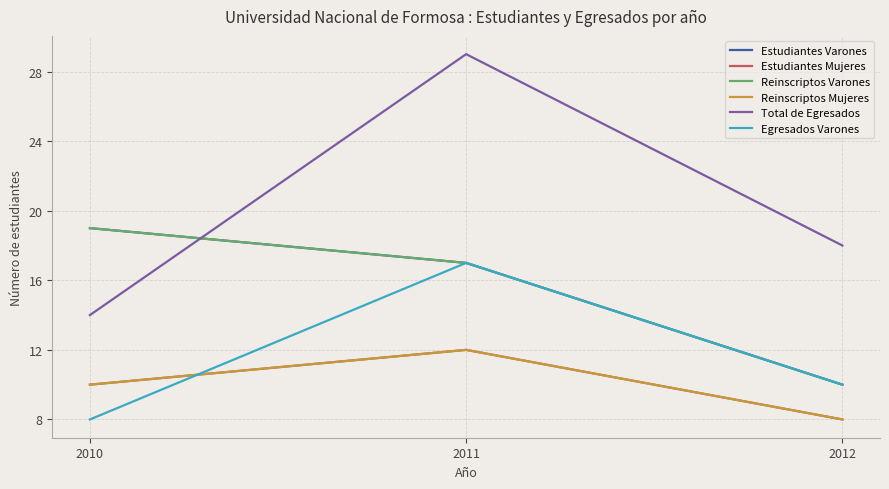

How many lines are shown in the chart?

6